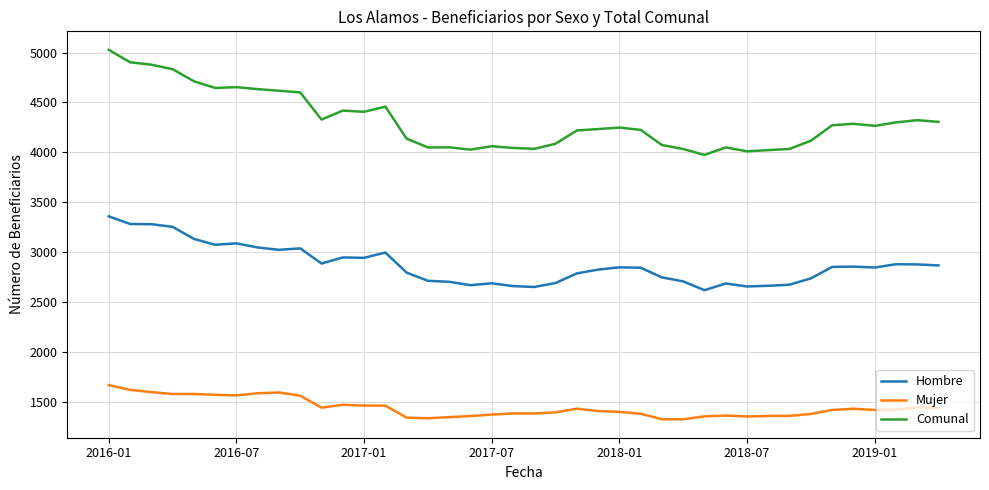

True or false: Comunal has more than 1 points higher than both neighbors.

True